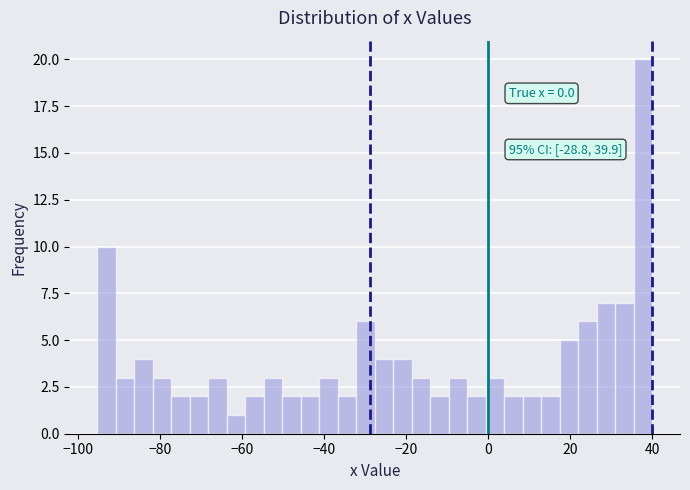

Read against the x-axis, roughly where is the centre of the tallest bar?

38